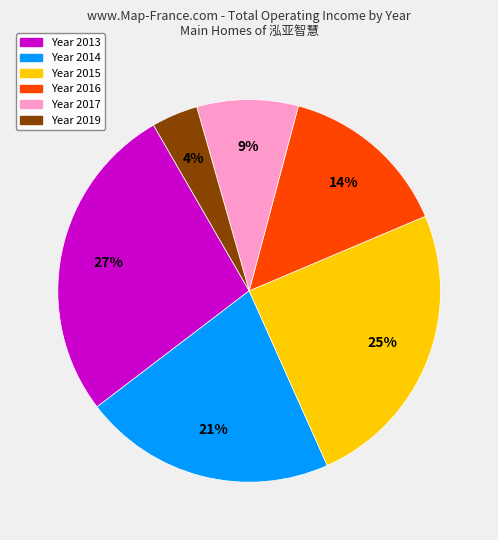

Does any single category account for the majority?

No